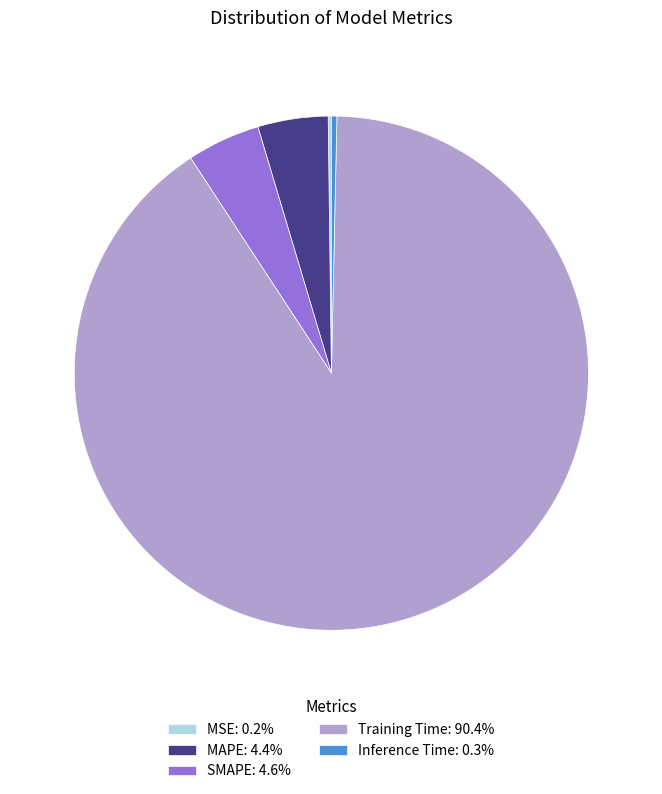

Combined, do SMAPE: 4.6% and Inference Time: 0.3% account for over 50%?

No